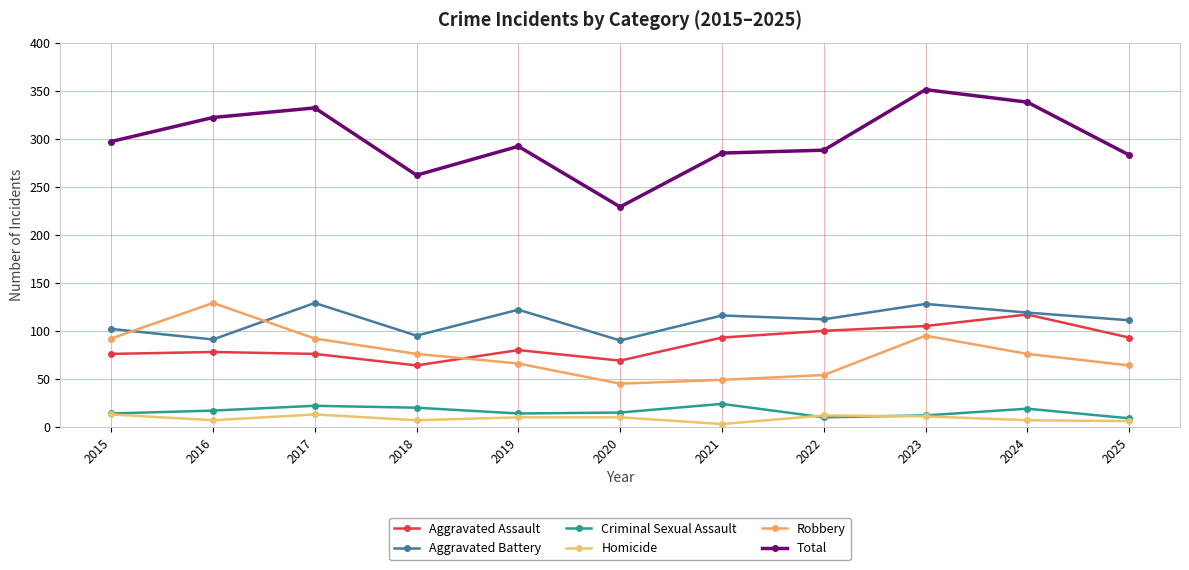

True or false: Criminal Sexual Assault and Aggravated Assault intersect in this chart.

False